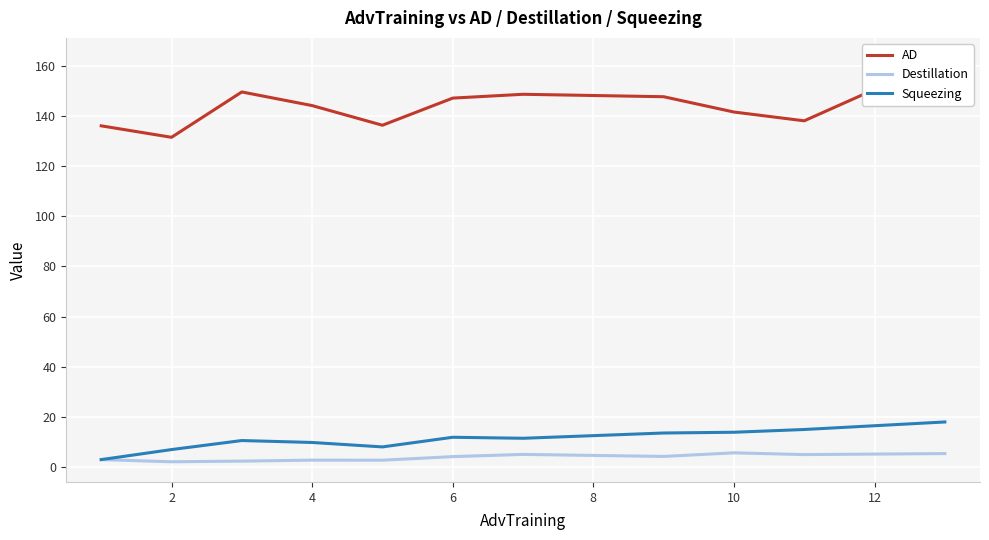

What is the highest value of the Destillation series?

5.7